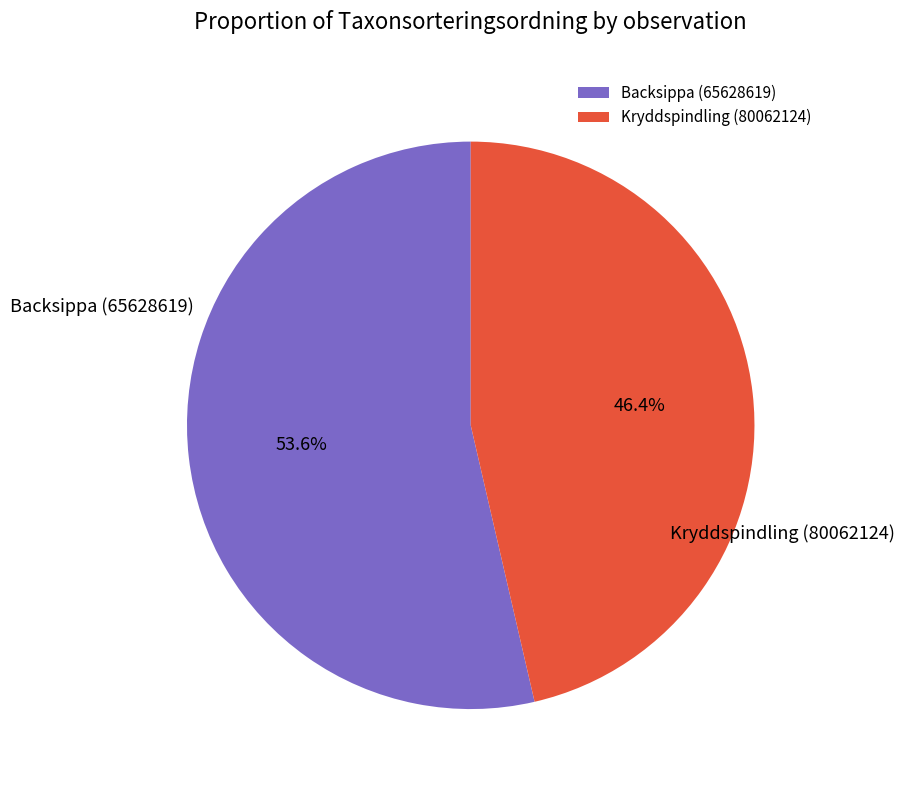

How many slices are in this pie chart?

2